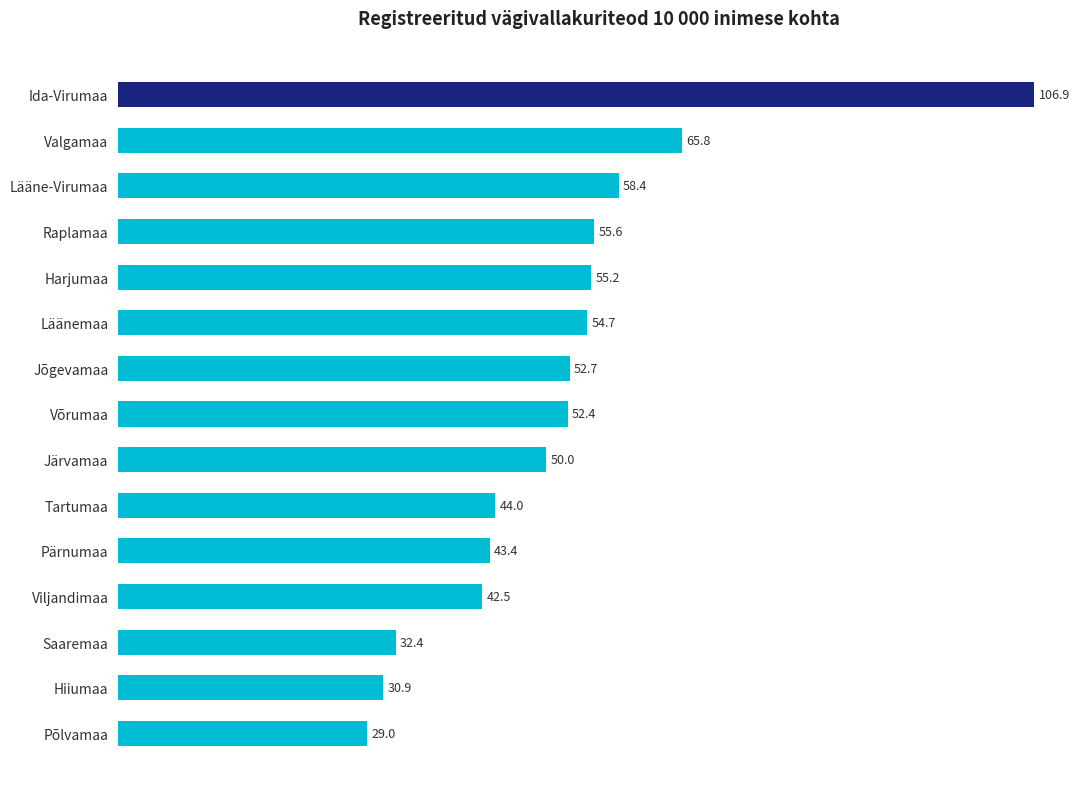

Reading top to bottom, list all the values displayed in this chart.

106.9	65.8	58.4	55.6	55.2	54.7	52.7	52.4	50.0	44.0	43.4	42.5	32.4	30.9	29.0